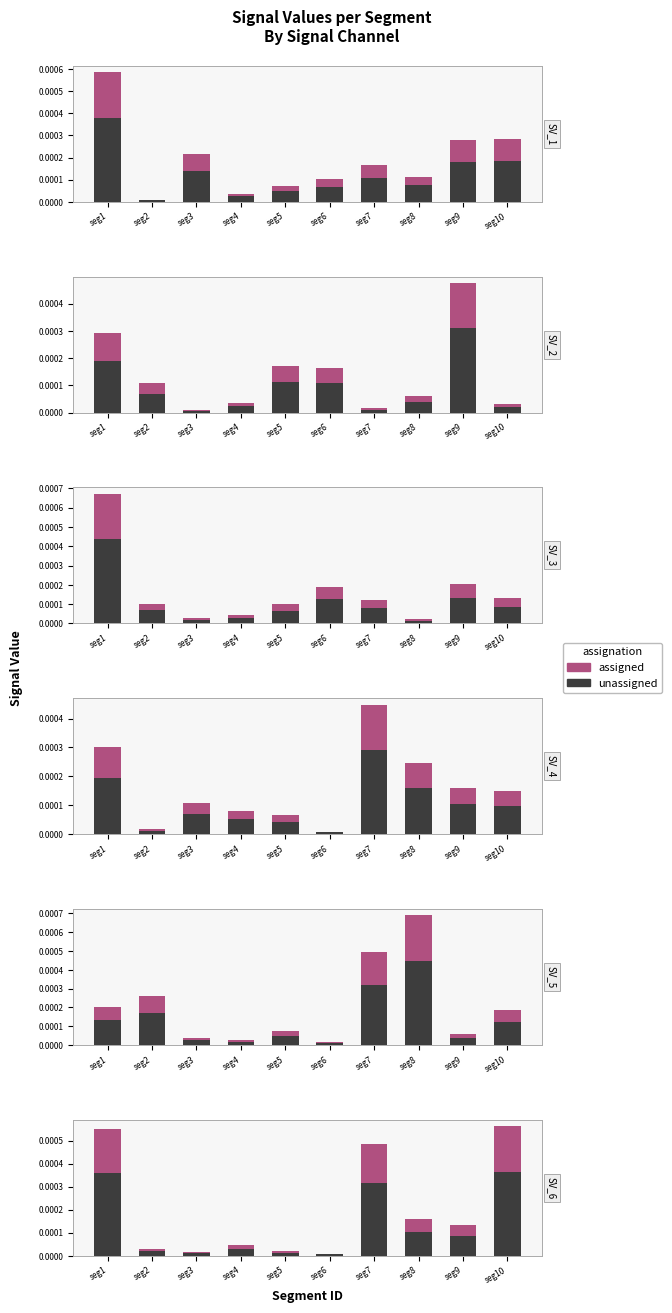

At seg4, list the series in order from smallest to largest.

assigned, unassigned